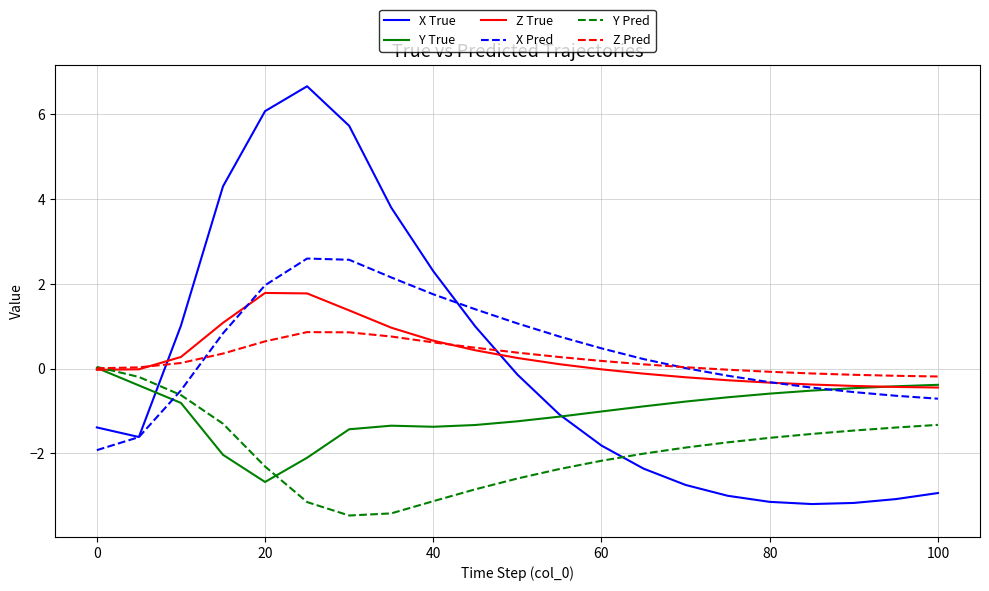

Which series has the widest spread of values?

X True